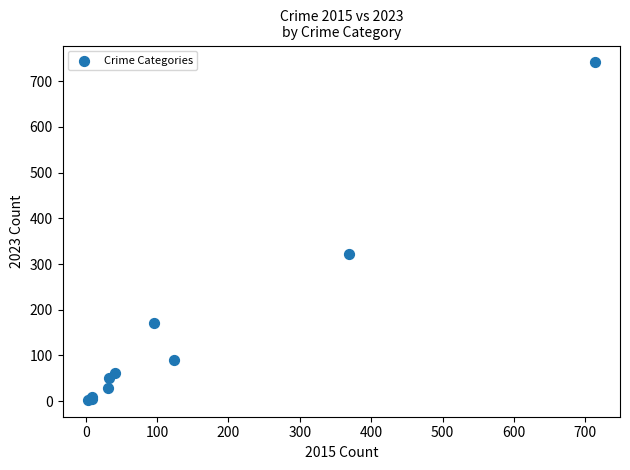

What Y value in the scatter plot is closest to 372?

321